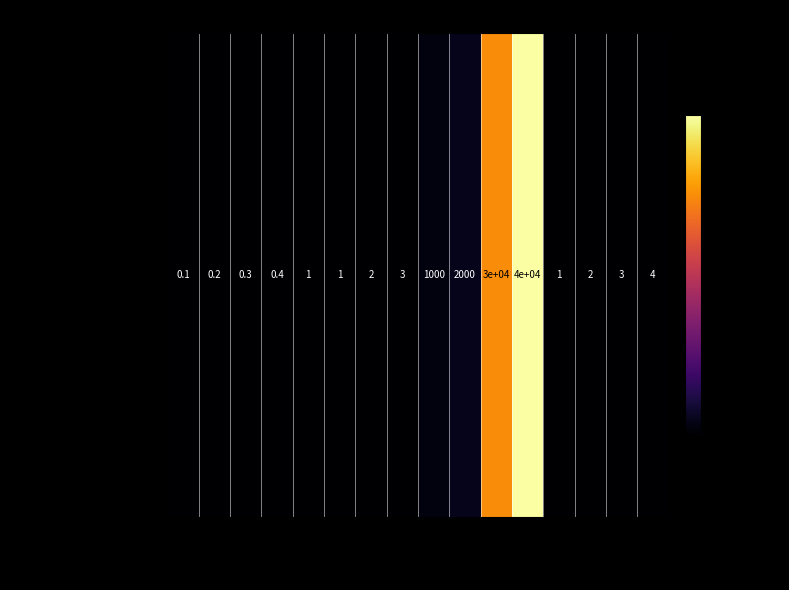

Reading left to right, transcribe all the data shown in this chart.

damage_L1=0.1	damage_L2=0.2	damage_L3=0.3	damage_L4=0.4	col5_L1=1.0	col5_L2=1.0	col5_L3=2.0	col5_L4=3.0	col6_L1=1000.0	col6_L2=2000.0	col6_L3=30000.0	col6_L4=40000.0	CooldownL1=1.0	CooldownL2=2.0	CooldownL3=3.0	CooldownL4=4.0